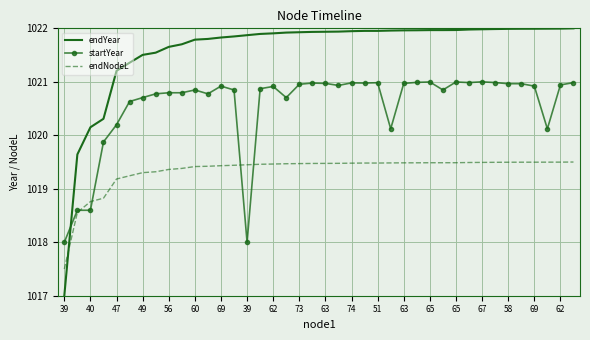

What is the lowest value of the endYear series?

1017.0